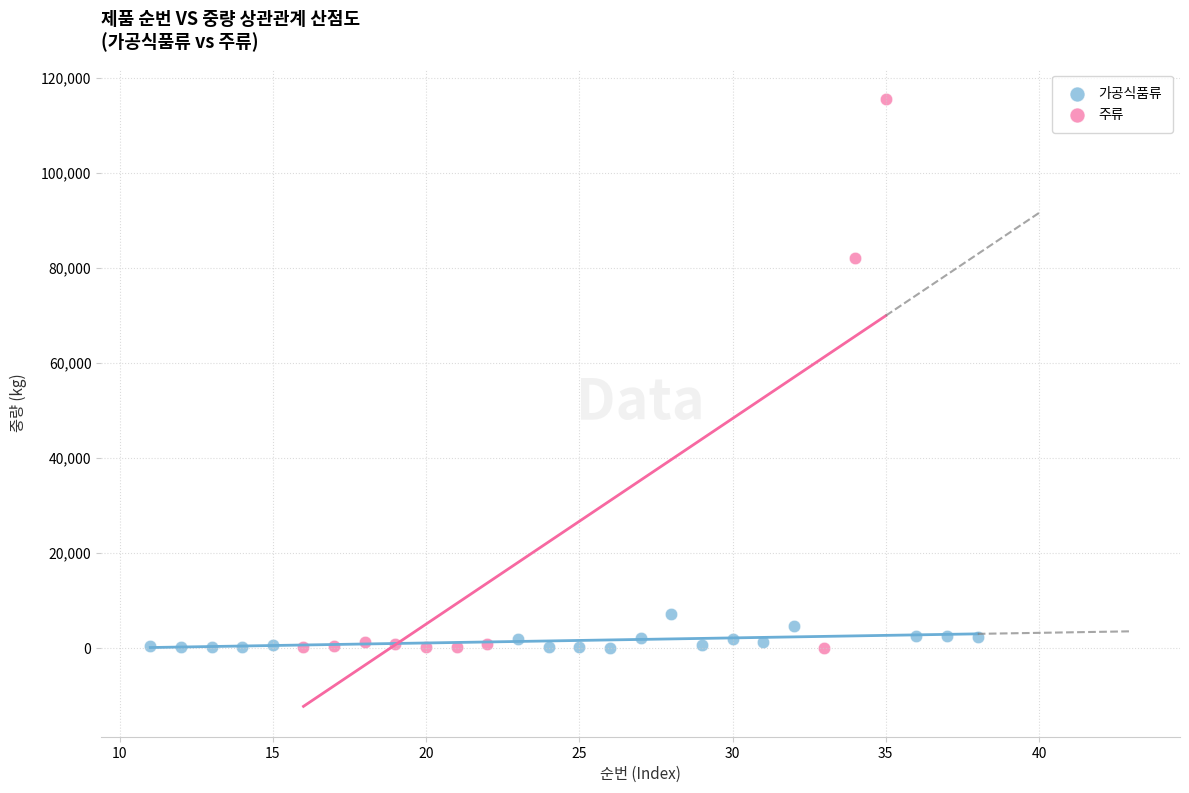

Which series has the largest Y range (max minus min)?

주류